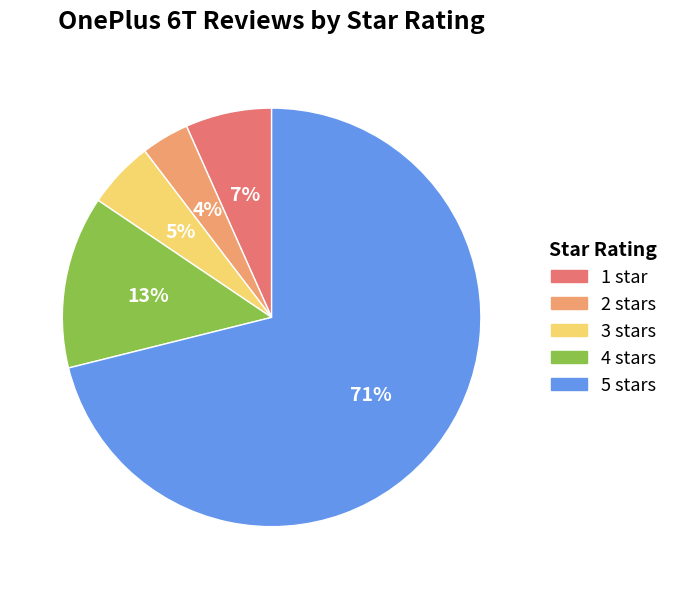

Approximately how many times larger is the value at 1 star compared to 2 stars?

1.8